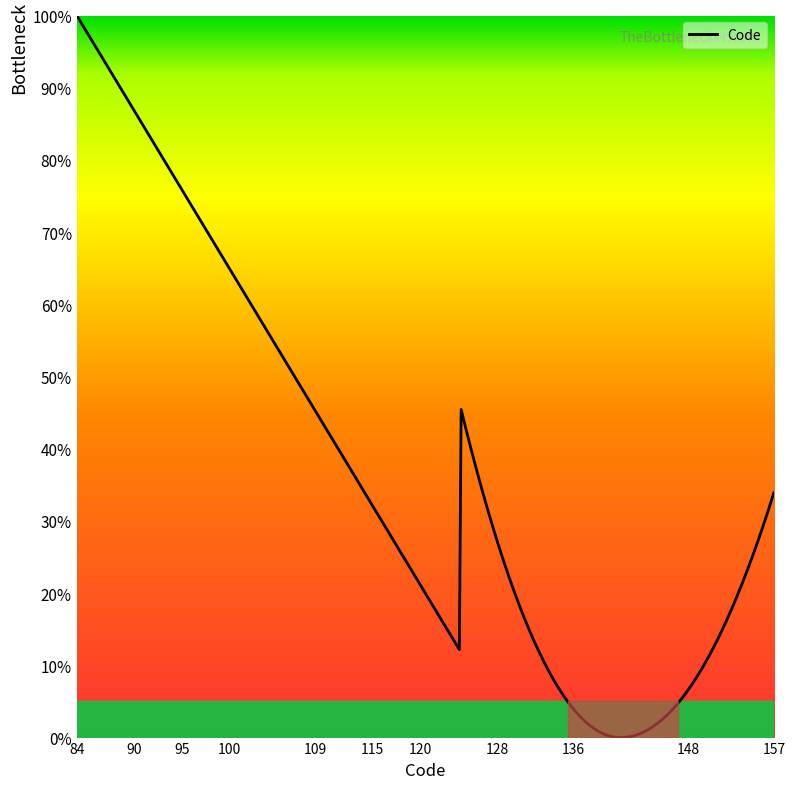

What is the maximum value shown in the chart?

100.0